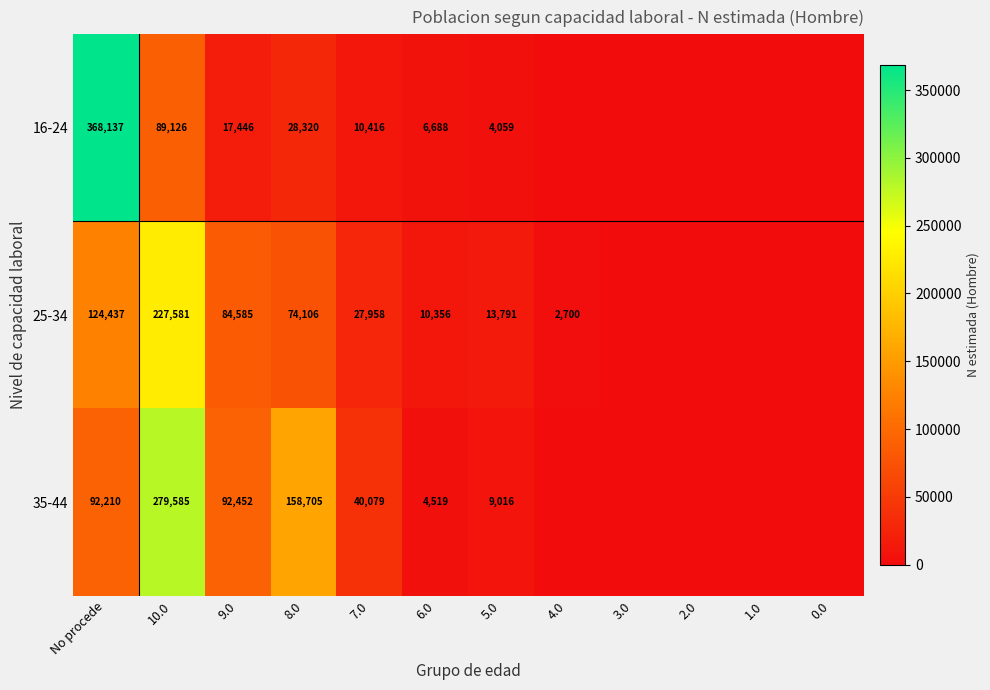

Is it true that 16-24 equals 5819 at 9.0?

False